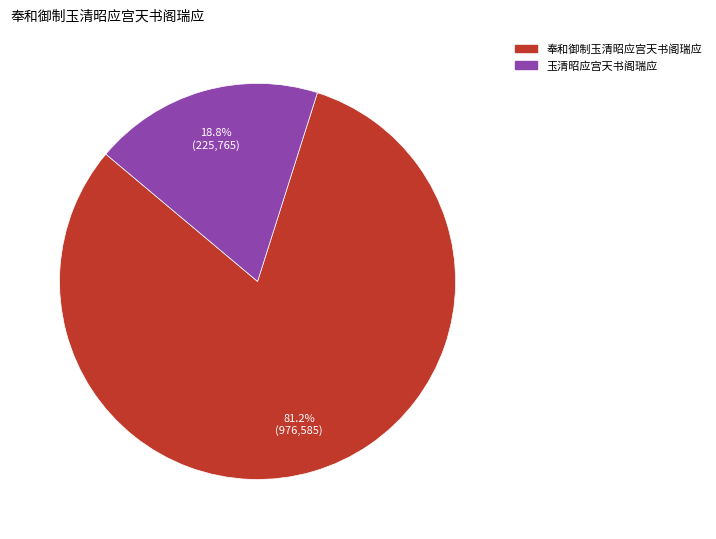

Is it true that 玉清昭应宫天书阁瑞应 is 26% of the pie?

False